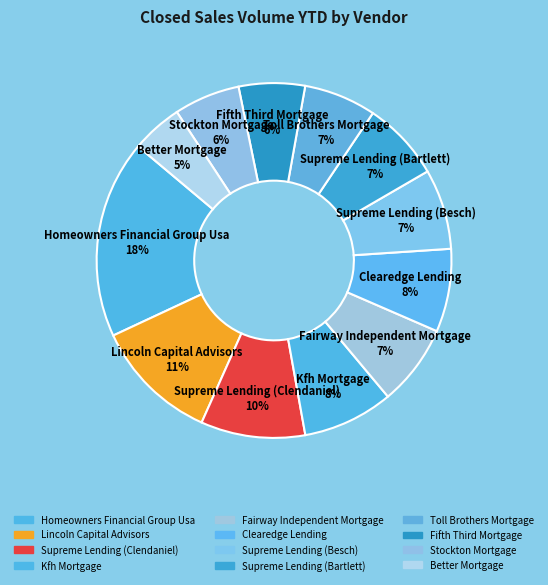

Which category has the biggest portion of the pie?

Homeowners Financial Group Usa